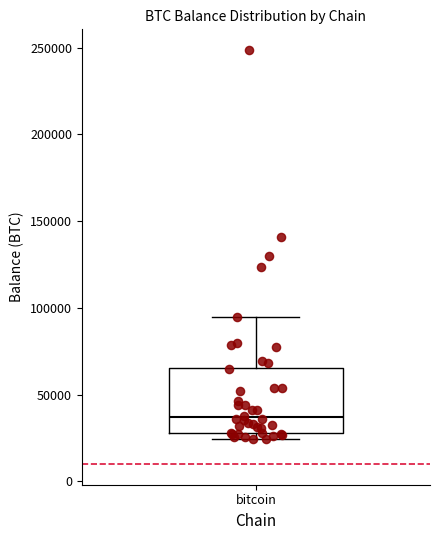

Where does the upper whisker of the box for bitcoin end on the y-axis? The values are not printed on the chart, so give them approximately, as read against the axis.

95000